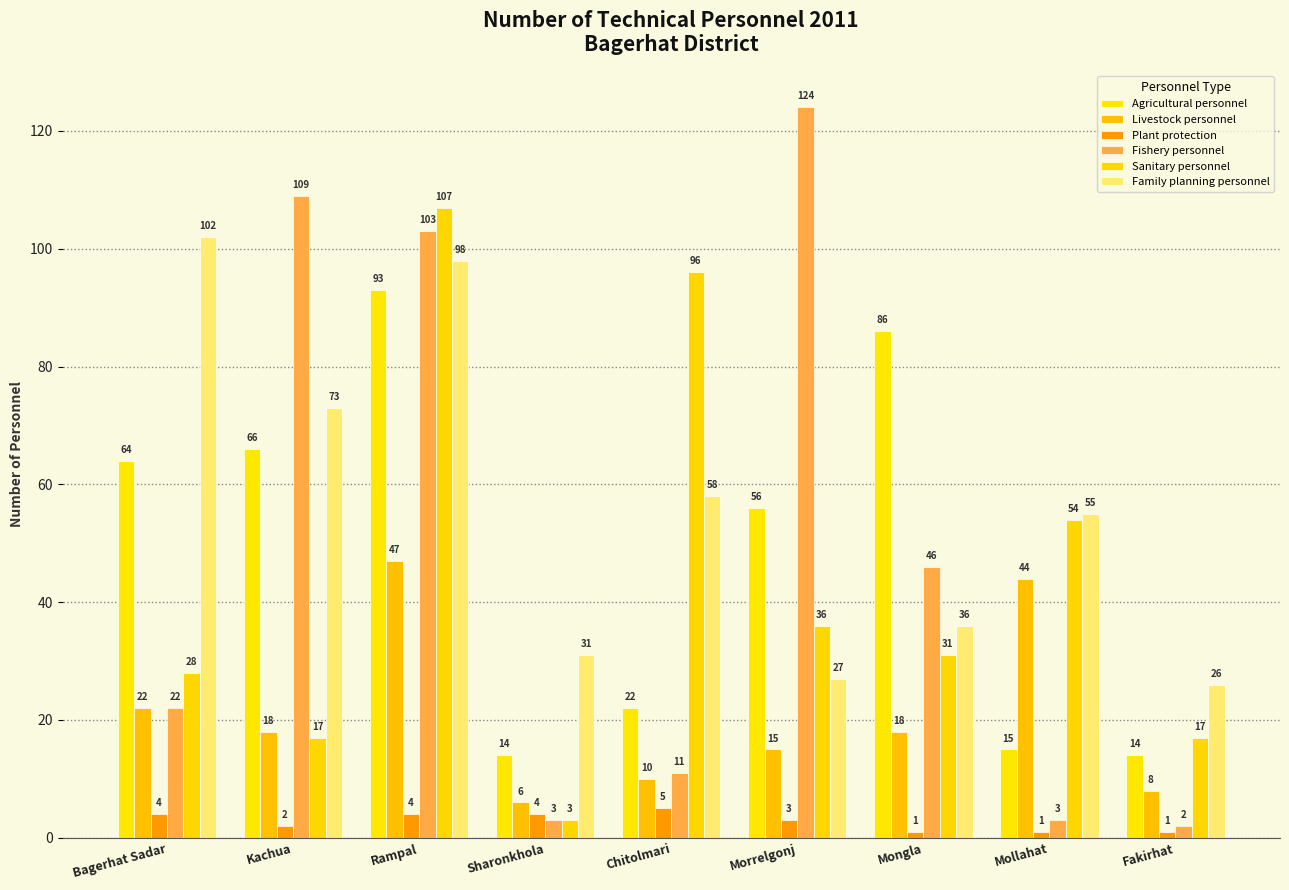

Are the bars horizontal?

No